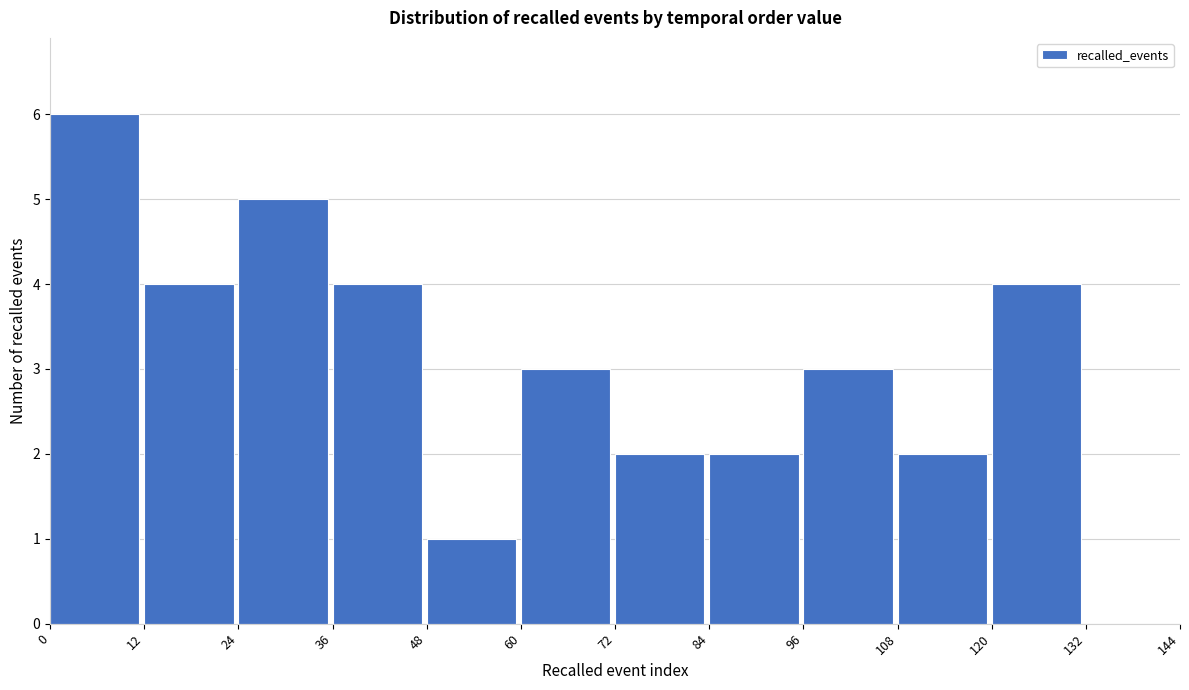

Reading left to right, transcribe this chart: for each bar, give the range it covers on the x-axis and its height. The values are not printed on the chart, so give them approximately, as read against the axis.

0 to 12: 6
12 to 24: 4
24 to 36: 5
36 to 48: 4
48 to 60: 1
60 to 72: 3
72 to 84: 2
84 to 96: 2
96 to 108: 3
108 to 120: 2
120 to 132: 4
132 to 144: 0